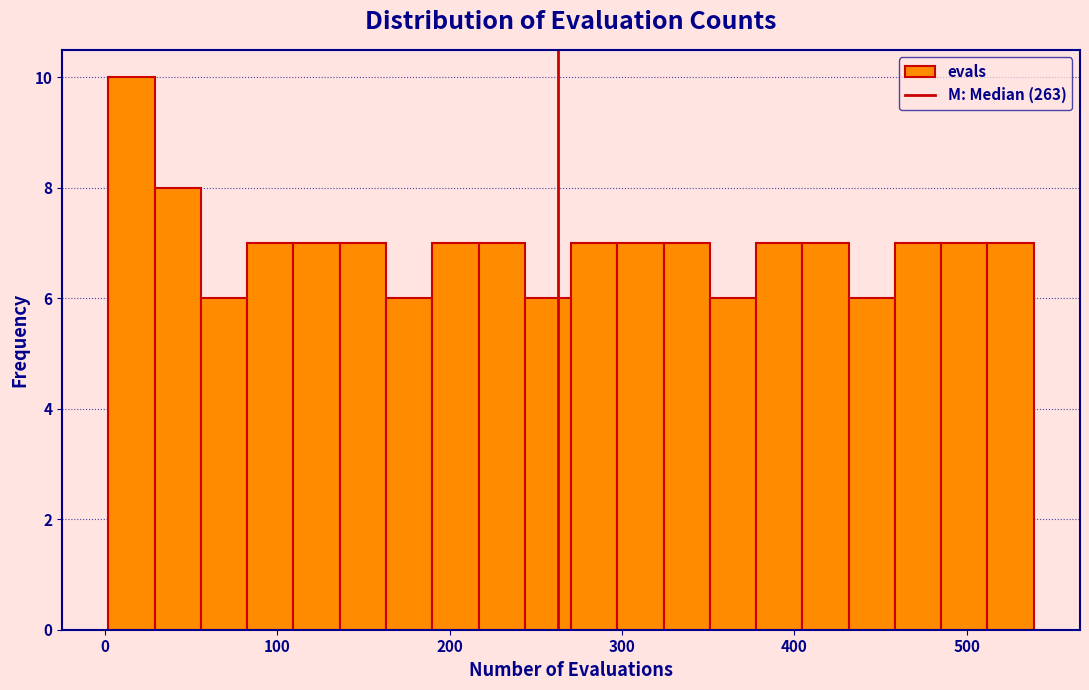

Around what value on the x-axis is the tallest bar? Give the approximate position of its centre, as read against the axis.

20